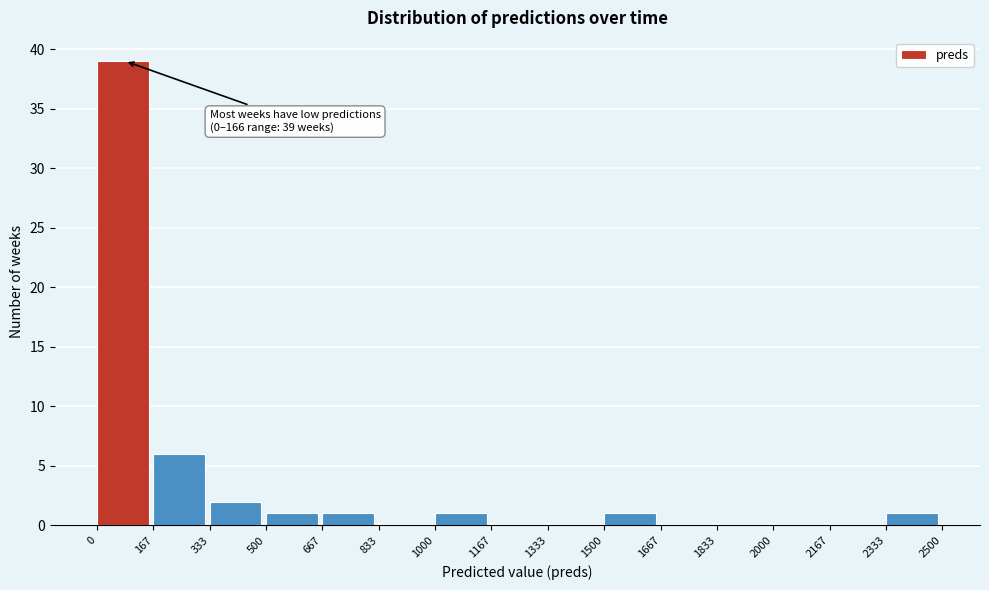

Over which range of the x-axis is the bar tallest?

0 to 167